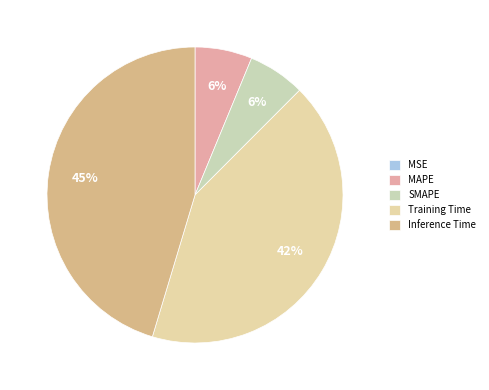

How many slices are in this pie chart?

5